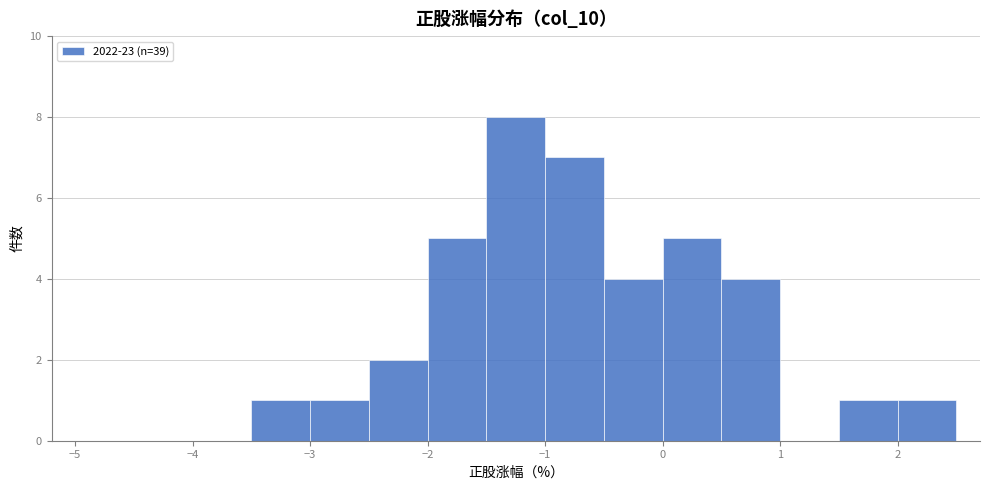

Reading left to right, transcribe this chart: for each bar, give the range it covers on the x-axis and its height. The values are not printed on the chart, so give them approximately, as read against the axis.

-5.0 to -4.5: 0
-4.5 to -4.0: 0
-4.0 to -3.5: 0
-3.5 to -3.0: 1
-3.0 to -2.5: 1
-2.5 to -2.0: 2
-2.0 to -1.5: 5
-1.5 to -1.0: 8
-1.0 to -0.5: 7
-0.5 to 0.0: 4
0.0 to 0.5: 5
0.5 to 1.0: 4
1.0 to 1.5: 0
1.5 to 2.0: 1
2.0 to 2.5: 1